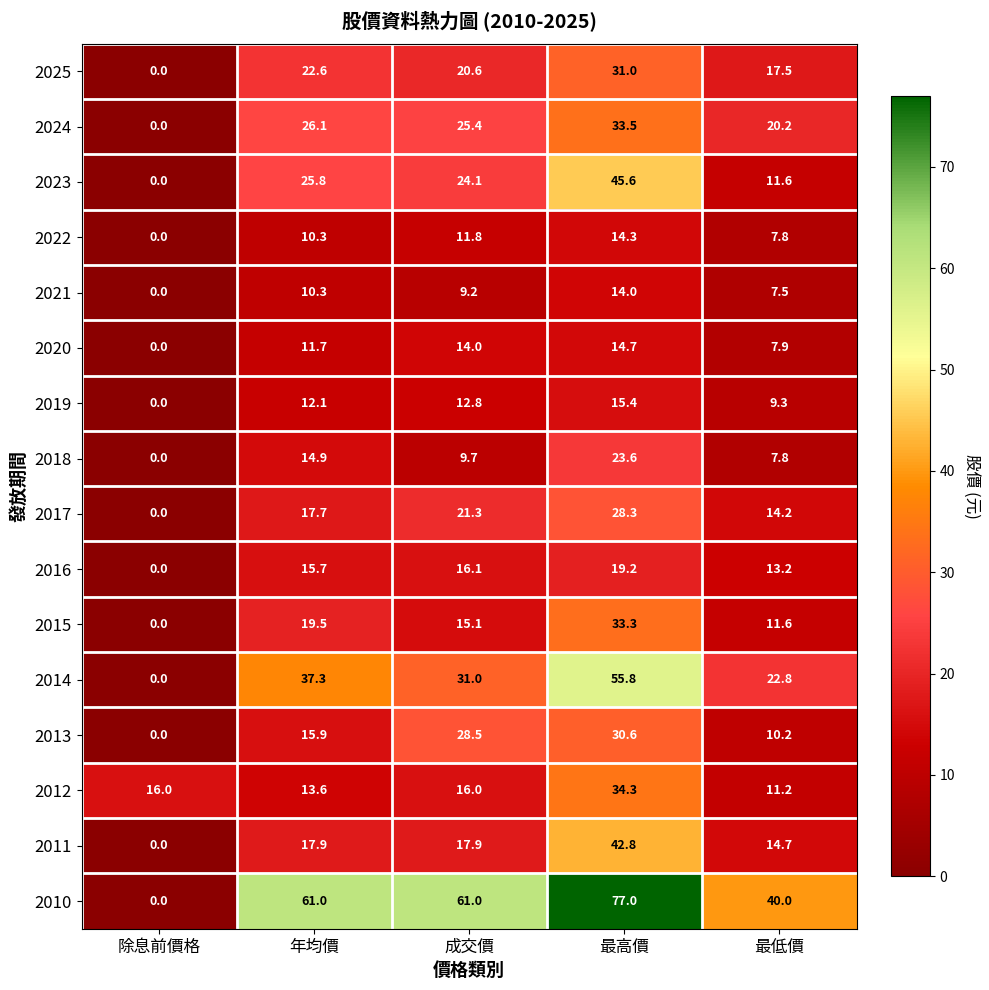

What is the difference between the maximum and second lowest values in the 2013 series?

20.4